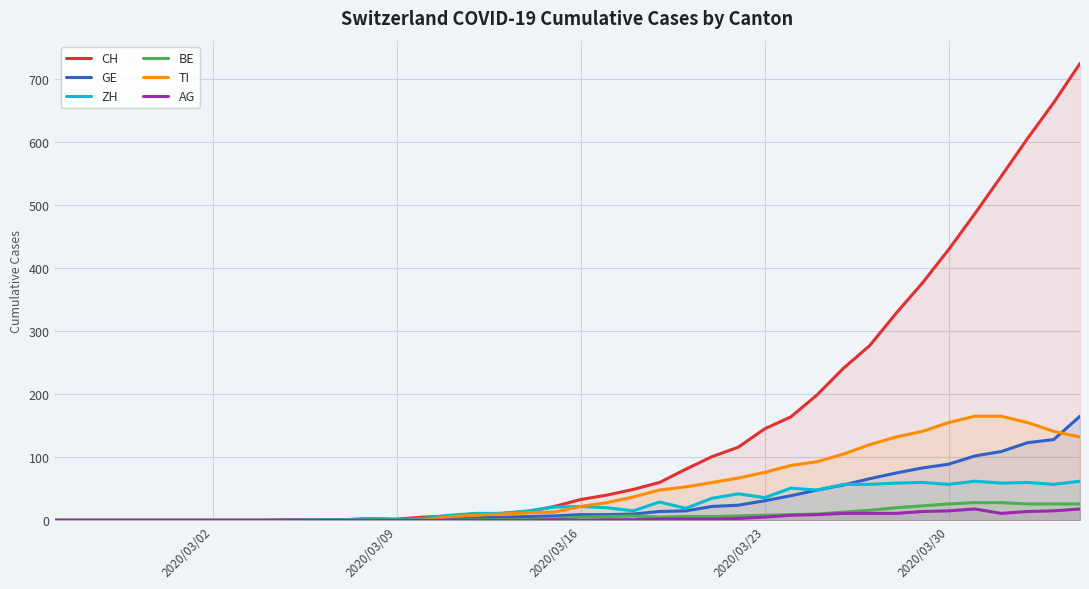

What is the average value of the TI series?

51